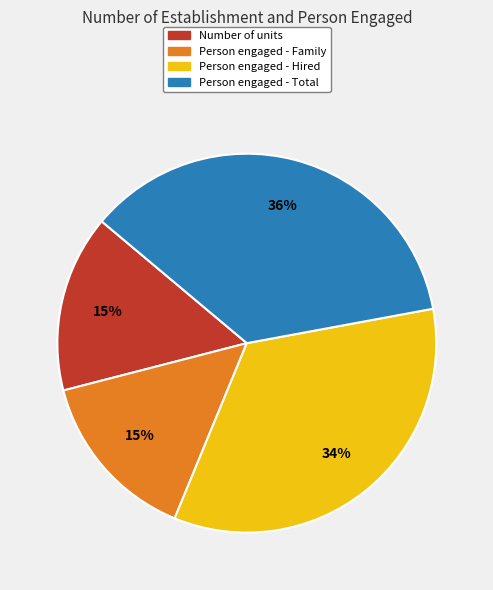

To the nearest percent, what is the difference between the largest and smallest slice percentages?

21%